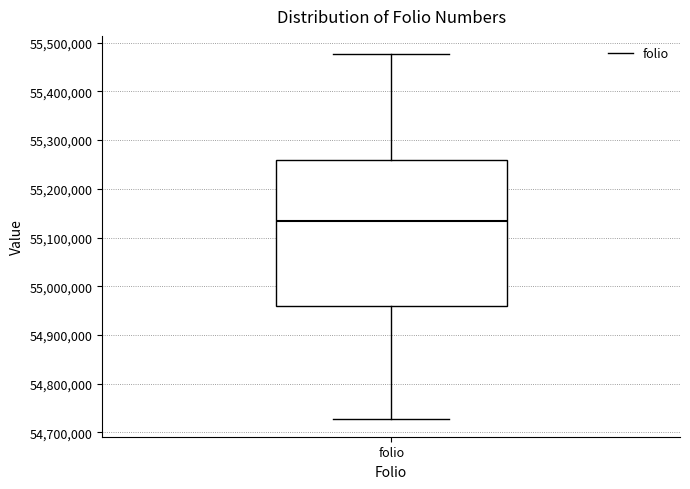

Where does the lower whisker of the box for folio end on the y-axis? The values are not printed on the chart, so give them approximately, as read against the axis.

54730000